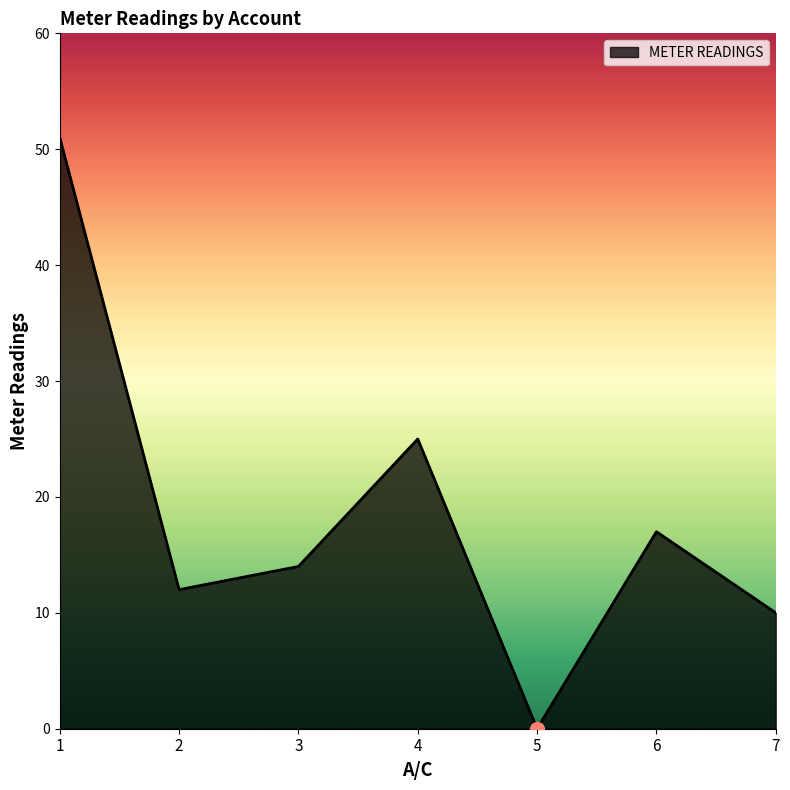

What is the maximum value shown in the chart?

51